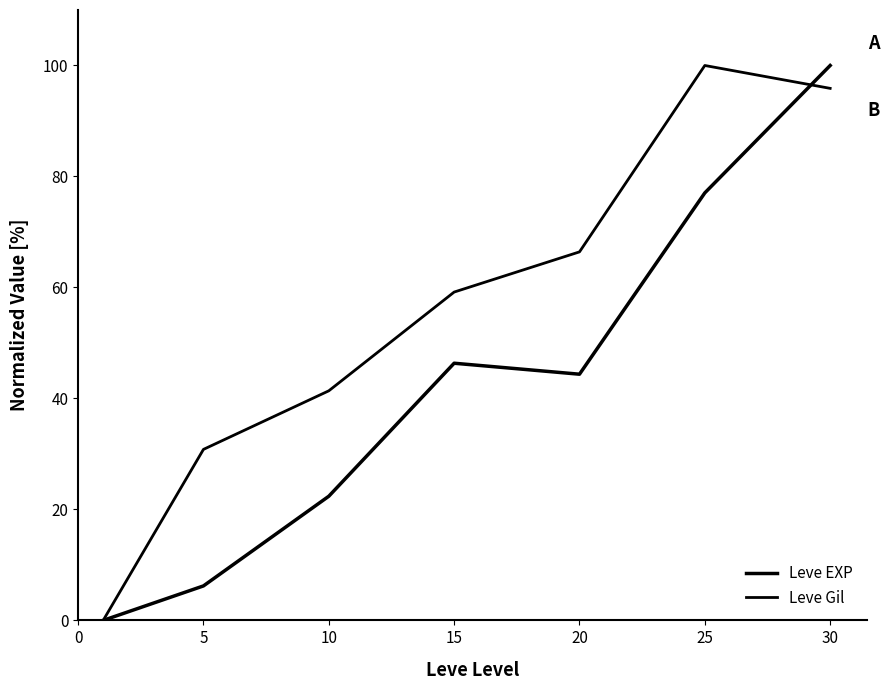

List the series in order of their peak value, lowest first.

Leve EXP, Leve Gil